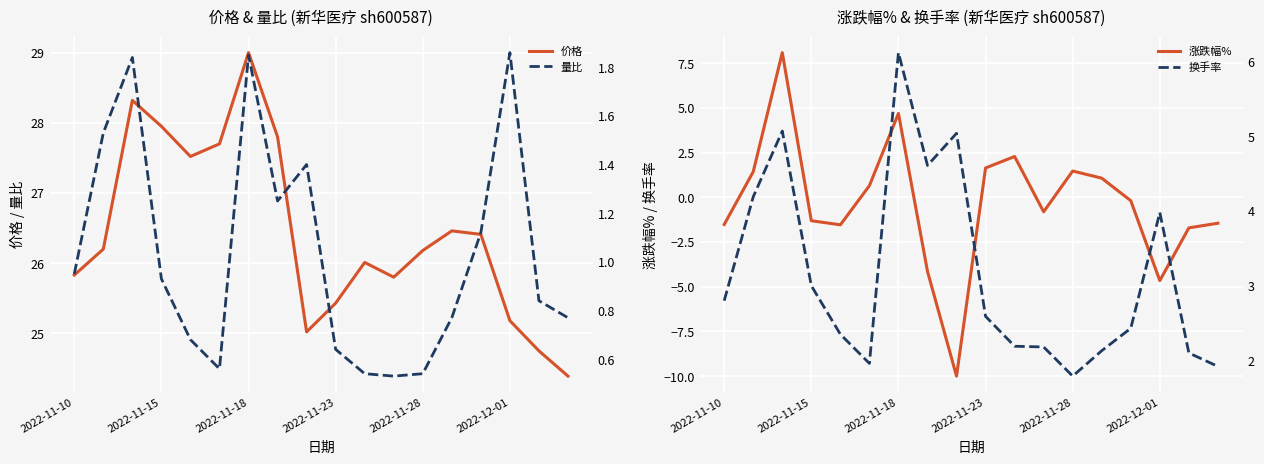

The 价格 series shows 8.2 at 2022-11-10. True or false?

False